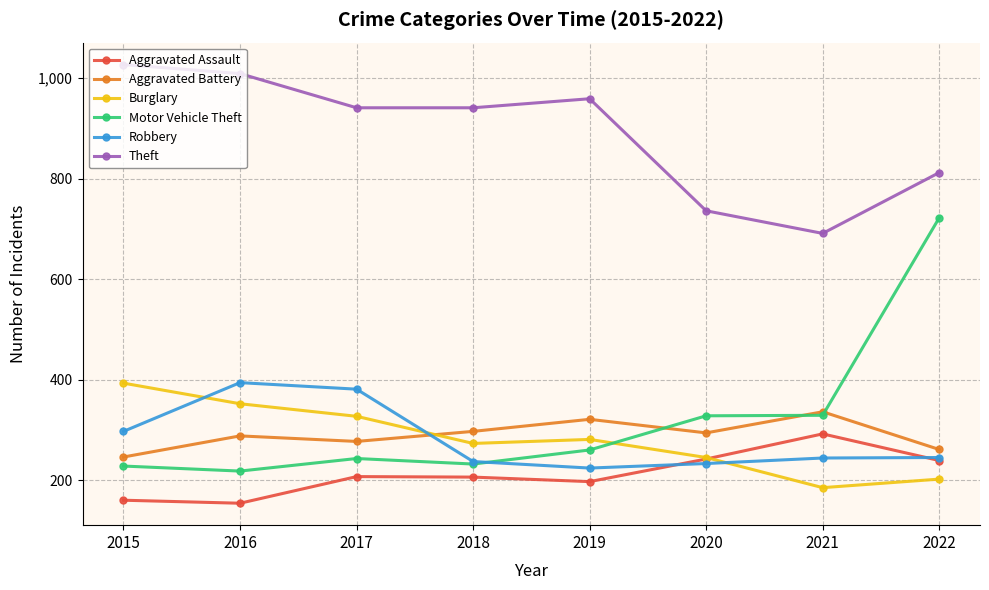

What is the difference between the Motor Vehicle Theft values at 2017 and 2019?

17